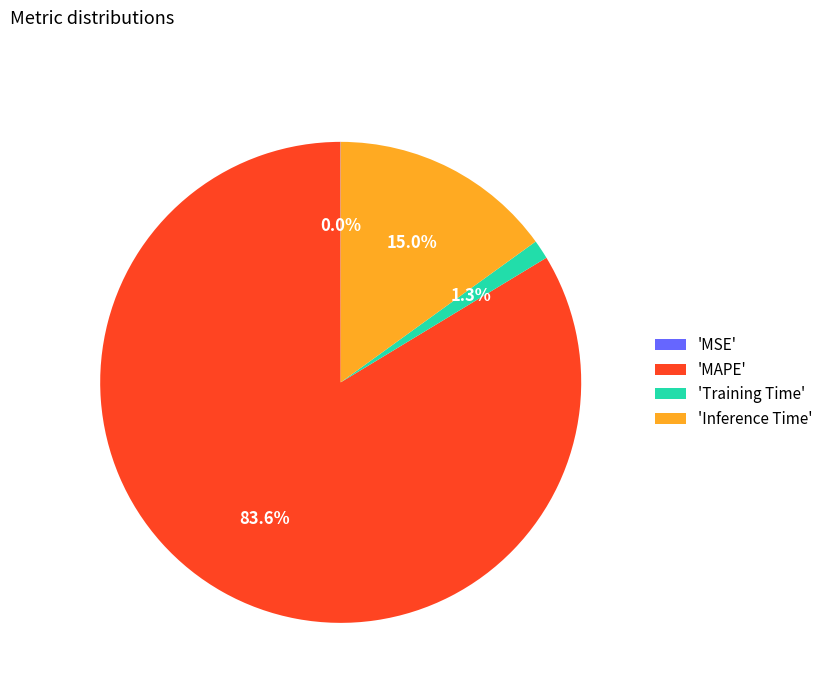

Which slice is the largest?

'MAPE'